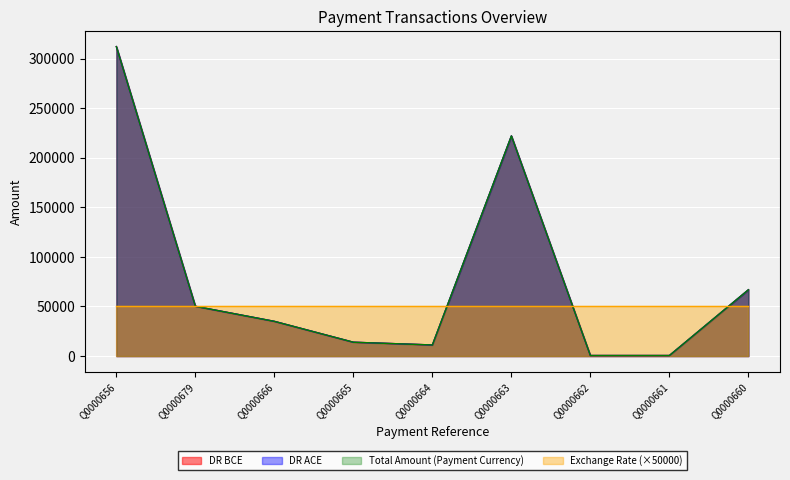

Is it true that DR ACE equals 50175.0 at Q0000679?

True